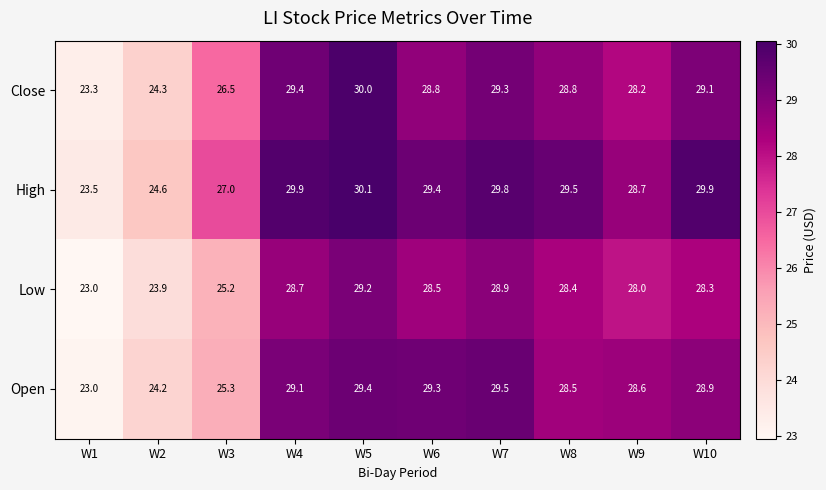

What is the sum of the Low values at W5 and W10?

57.5